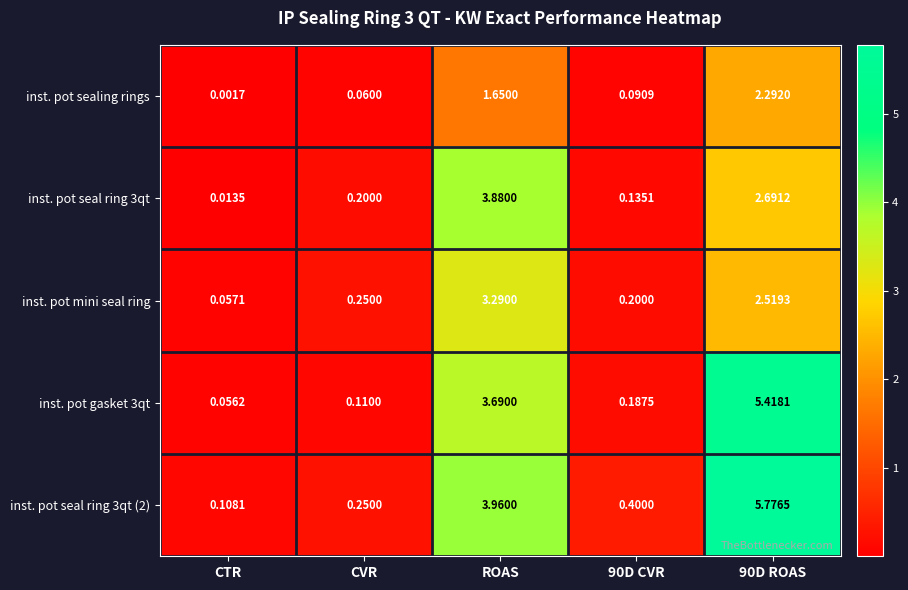

At which category does the chart reach its minimum across all series?

CTR